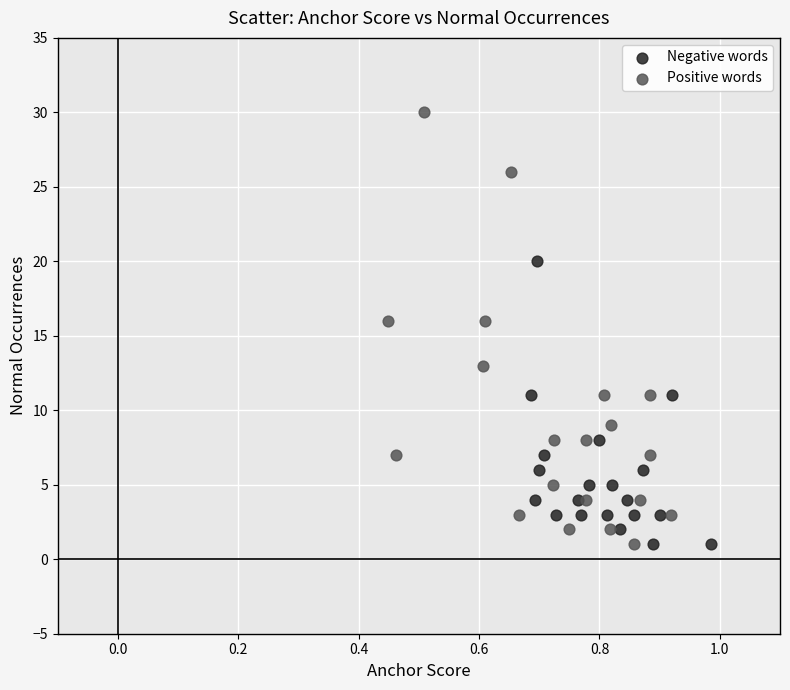

Which series reaches the maximum Y coordinate?

Positive words